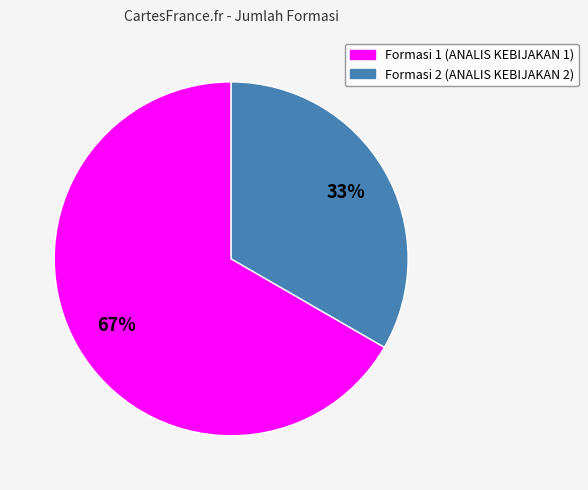

Rank the categories by value from lowest to highest.

Formasi 2 (ANALIS KEBIJAKAN 2), Formasi 1 (ANALIS KEBIJAKAN 1)